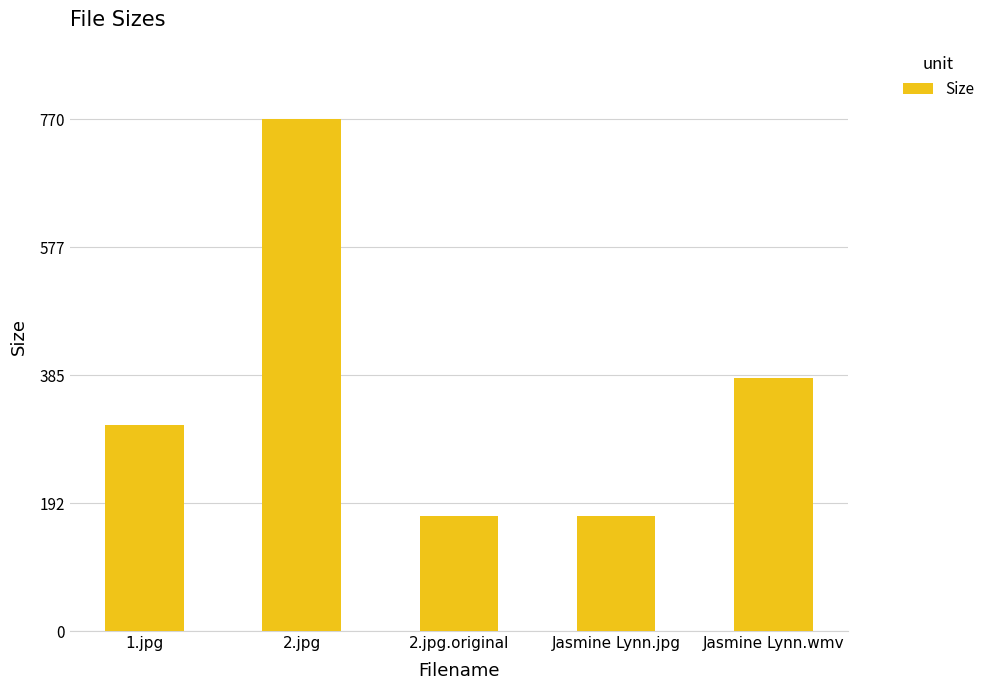

How many data points are less than 310?

2